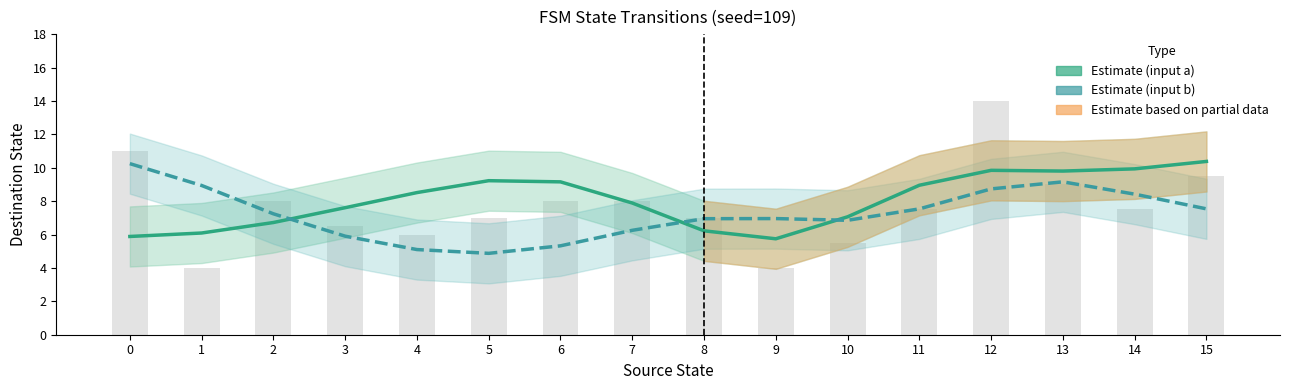

Count the number of categories in the chart.

16